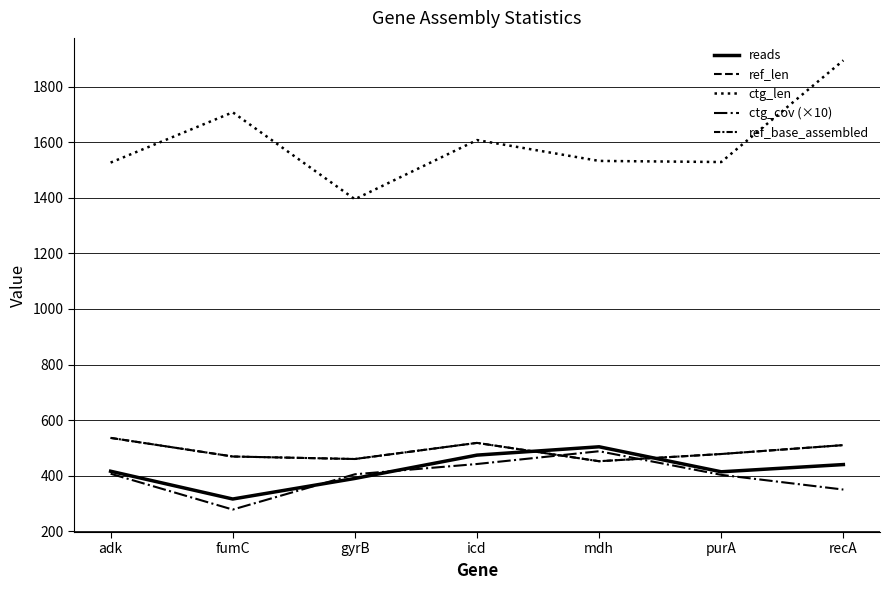

How many interior local valleys does the ref_len series have?

2